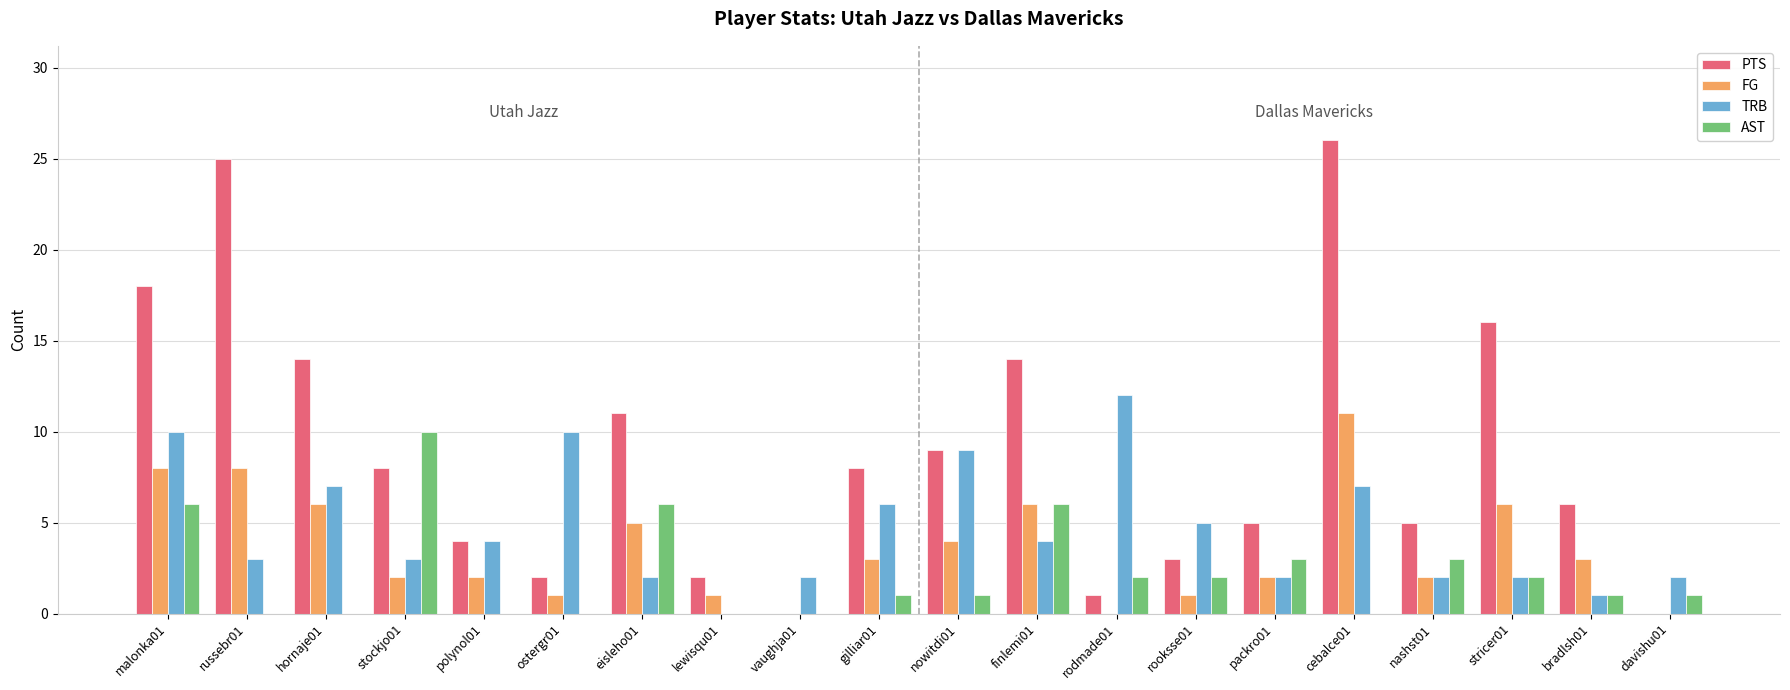

Which series has the largest total across all categories?

PTS